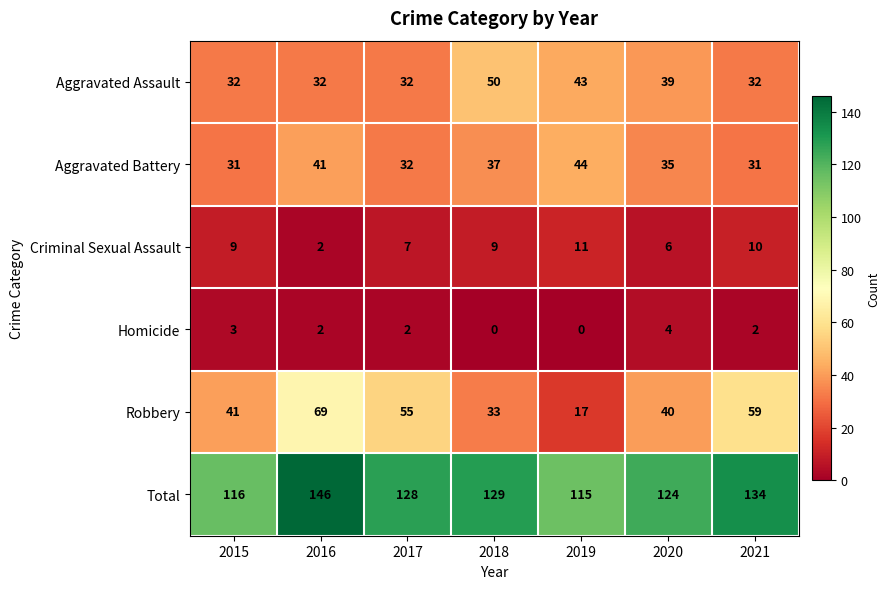

Which label corresponds to the largest value in the chart?

2016